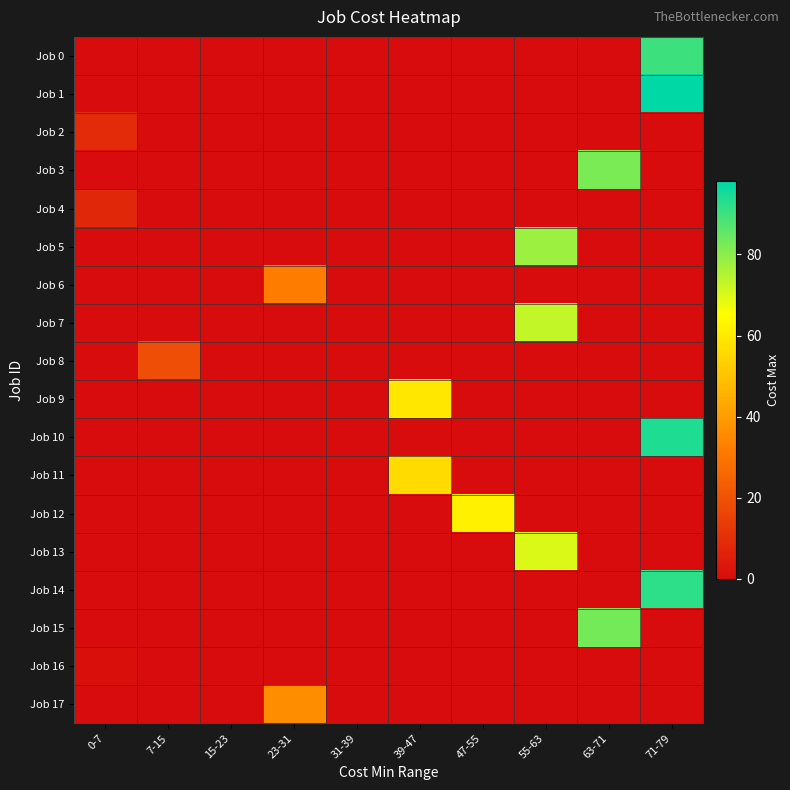

Which series has the largest total across all categories?

Job 1